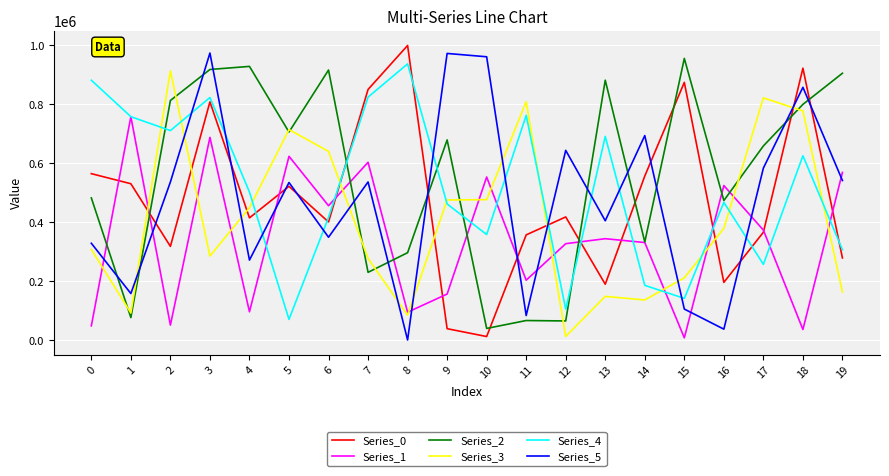

What value does the Series_4 series have at 9, to the nearest 10?

461700